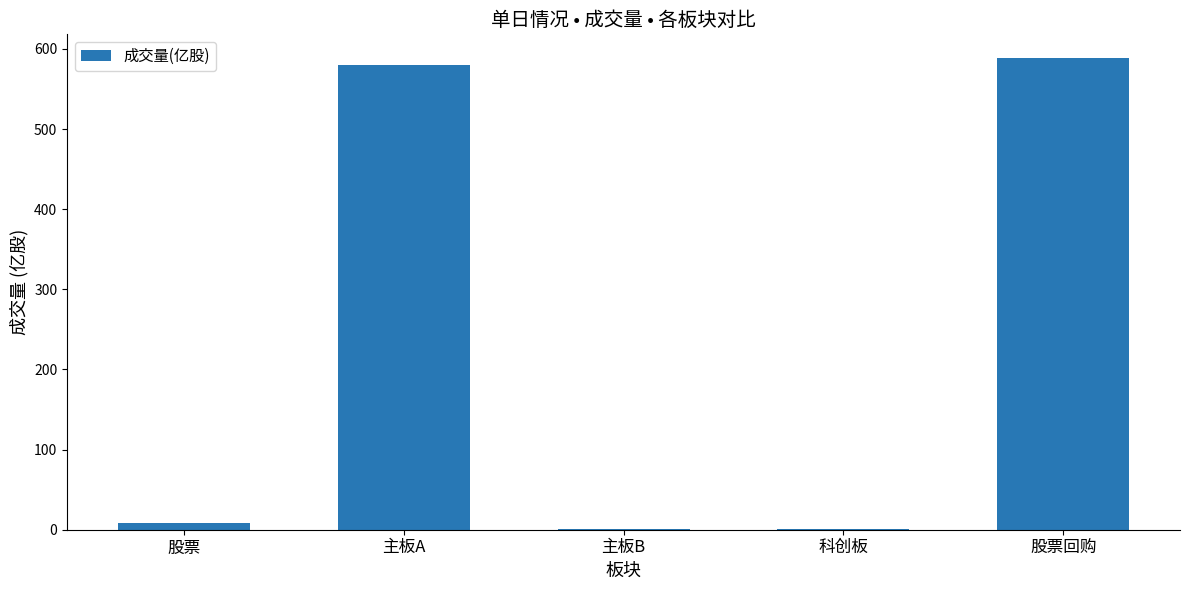

The chart shows a value of 768.5 at 主板A. True or false?

False